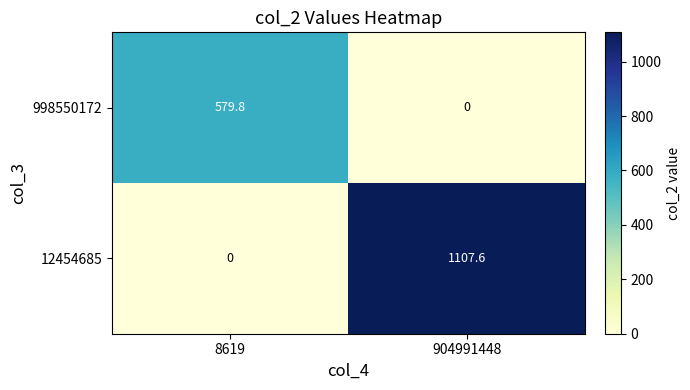

The 998550172 series shows 789.1 at 8619. True or false?

False